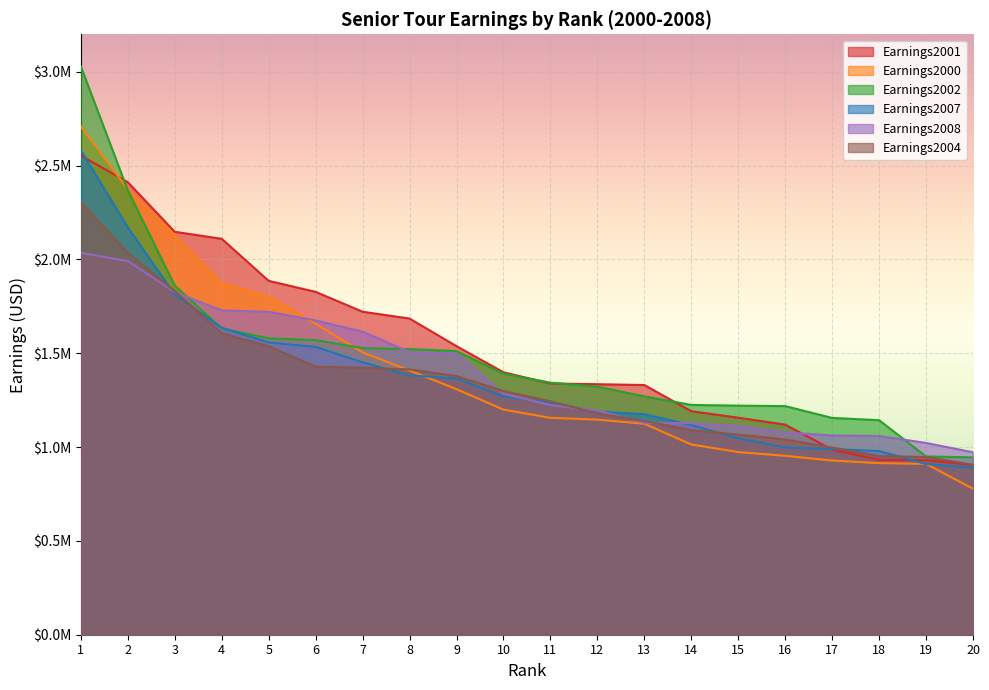

Reading left to right, transcribe all the data shown in this chart.

Earnings2001: 1=2553582	2=2411543	3=2147422	4=2109936	5=1885871	6=1827223	7=1721339	8=1684986	9=1537931	10=1398802	11=1339059	12=1335040	13=1330818	14=1191094	15=1156576	16=1119573	17=986547	18=932031	19=930096	20=904617
Earnings2000: 1=2708005	2=2373977	3=2128968	4=1873216	5=1802063	6=1656747	7=1505471	8=1408194	9=1308784	10=1199658	11=1155939	12=1146361	13=1124589	14=1013837	15=973504	16=953374	17=928420	18=914554	19=910611	20=777887
Earnings2002: 1=3028304	2=2367637	3=1860534	4=1631930	5=1579988	6=1569972	7=1527676	8=1522437	9=1511591	10=1391044	11=1343276	12=1322054	13=1270336	14=1224737	15=1220872	16=1218392	17=1155456	18=1143224	19=950055	20=945211
Earnings2007: 1=2581001	2=2170627	3=1812099	4=1636123	5=1557622	6=1534098	7=1451941	8=1382436	9=1365365	10=1269513	11=1237282	12=1189455	13=1175162	14=1117149	15=1047038	16=997964	17=989722	18=978736	19=909770	20=889560
Earnings2008: 1=2035073	2=1991726	3=1825931	4=1728443	5=1721038	6=1674939	7=1615099	8=1506789	9=1497530	10=1284592	11=1224012	12=1195264	13=1128413	14=1127626	15=1112580	16=1078272	17=1061949	18=1059197	19=1022061	20=972343
Earnings2004: 1=2306066	2=2035397	3=1831211	4=1606453	5=1537571	6=1428224	7=1423048	8=1413795	9=1378343	10=1298555	11=1244064	12=1179440	13=1138843	14=1090649	15=1066506	16=1040690	17=997367	18=952289	19=946940	20=905989